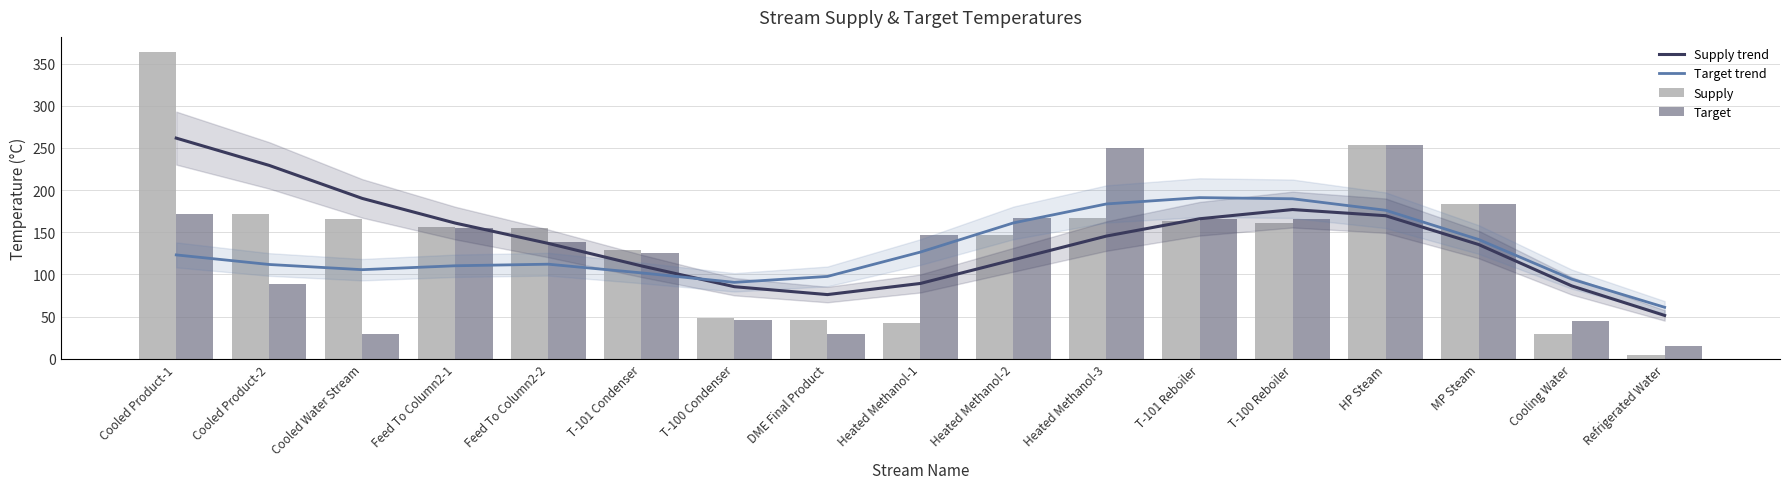

Is the value of Supply at Heated Methanol-3 greater than the value of Target trend at Feed To Column2-1?

Yes